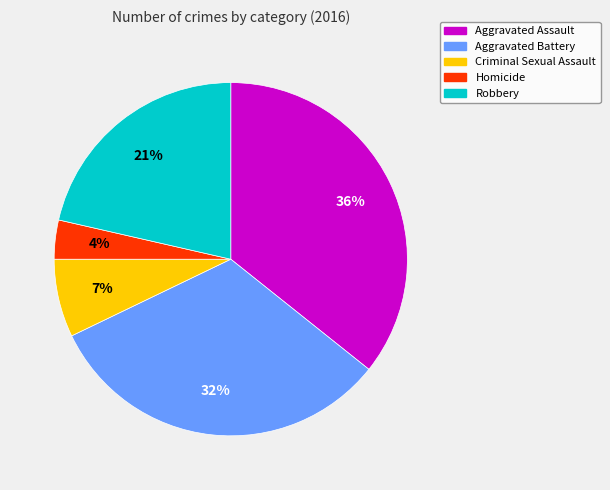

True or false: Robbery accounts for 21% of the total.

True